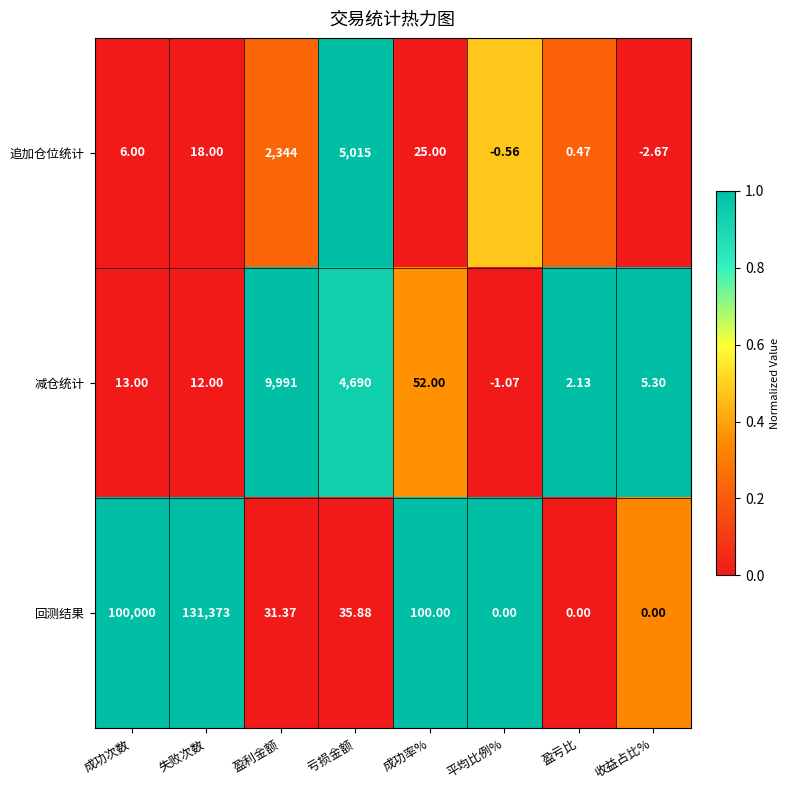

Where is 减仓统计 nearest to the value 4994?

亏损金额